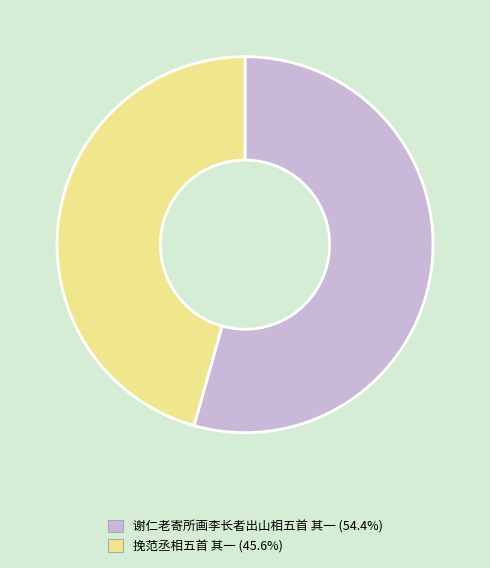

Which category has the smallest portion of the pie?

挽范丞相五首 其一